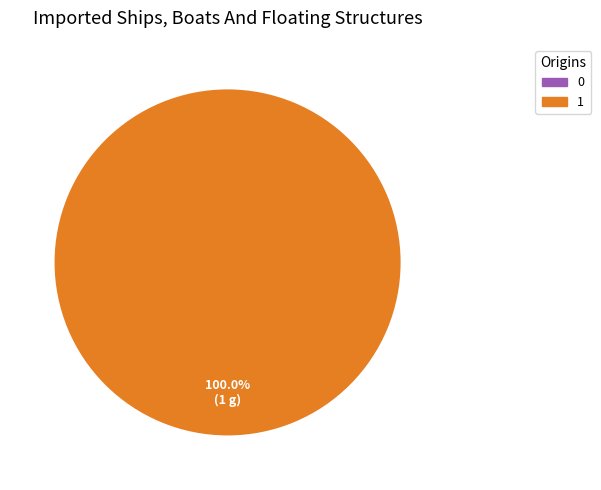

Is there any slice that represents more than half of the pie?

Yes